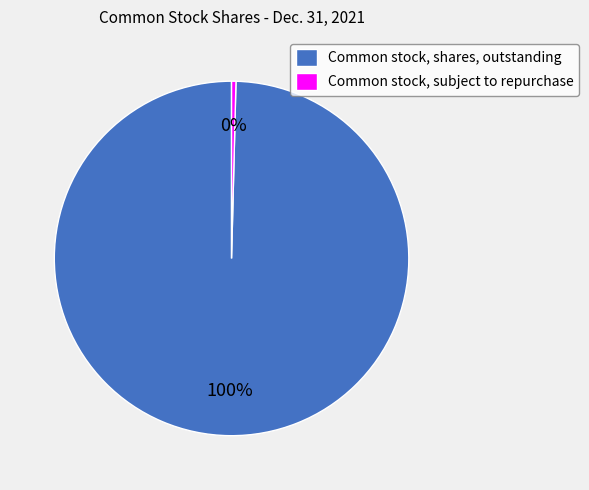

To the nearest percent, what is the combined percentage of Common stock, shares, outstanding and Common stock, subject to repurchase?

100%